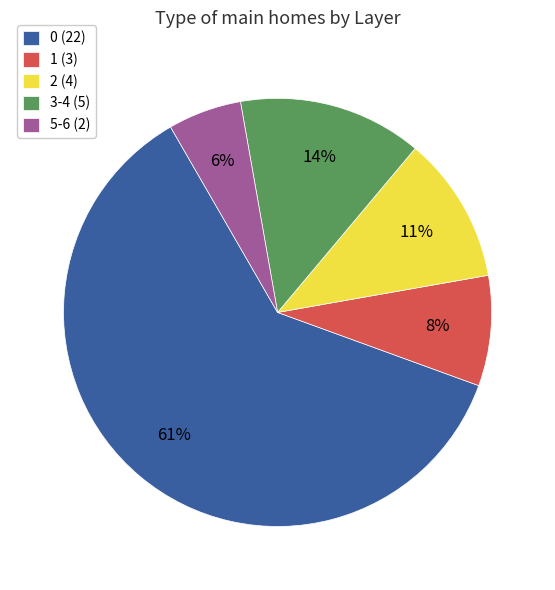

Do 2 (4) and 5-6 (2) together represent more than half of the pie?

No